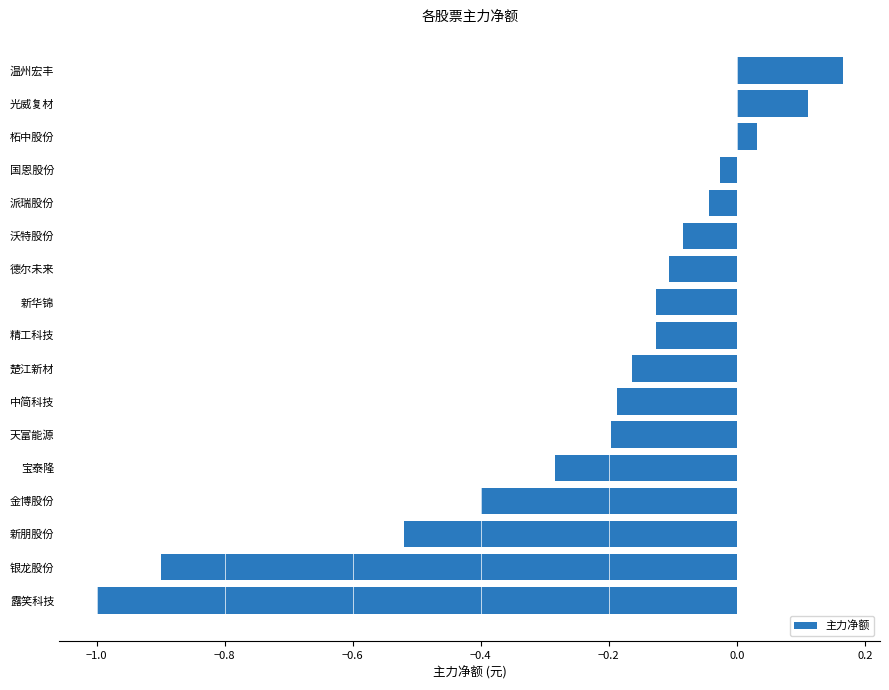

At which category does the chart reach its minimum across all series?

露笑科技